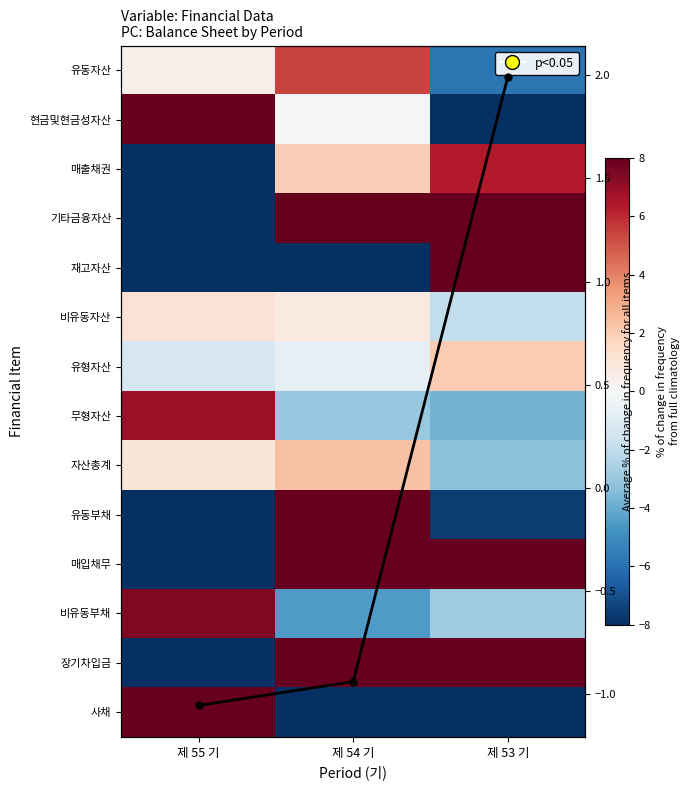

At which label does 사채 reach its peak?

제 55 기